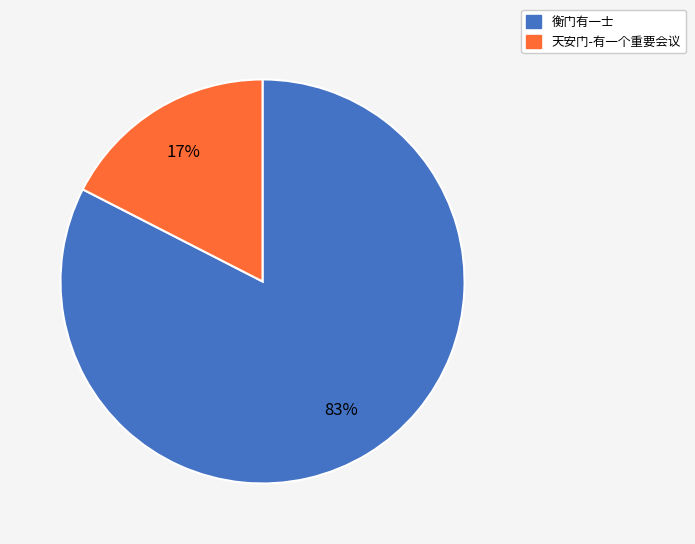

Which slice represents more than half of the pie?

衡门有一士